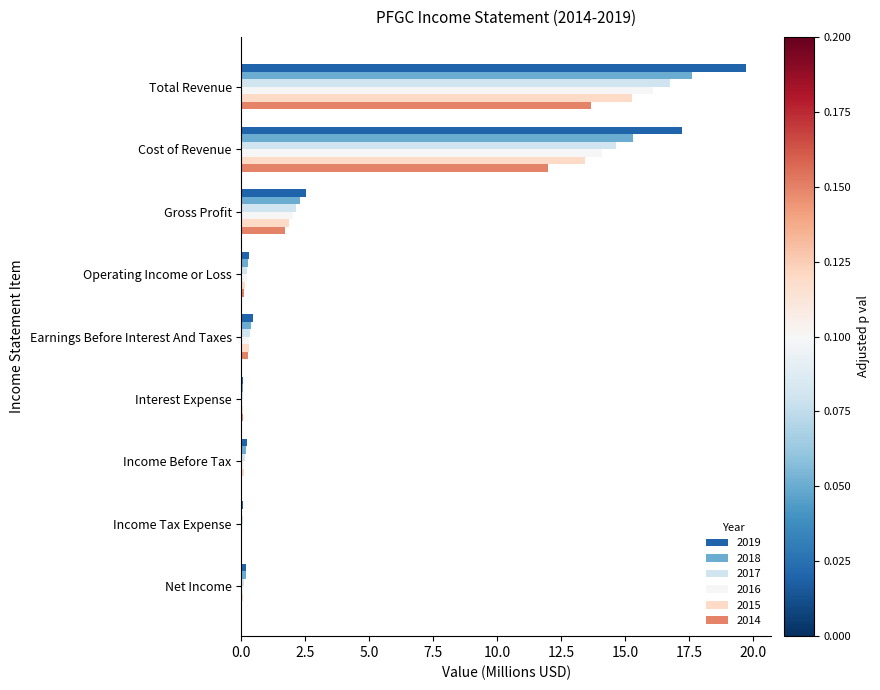

The 2016 series shows 24.4 at Total Revenue. True or false?

False